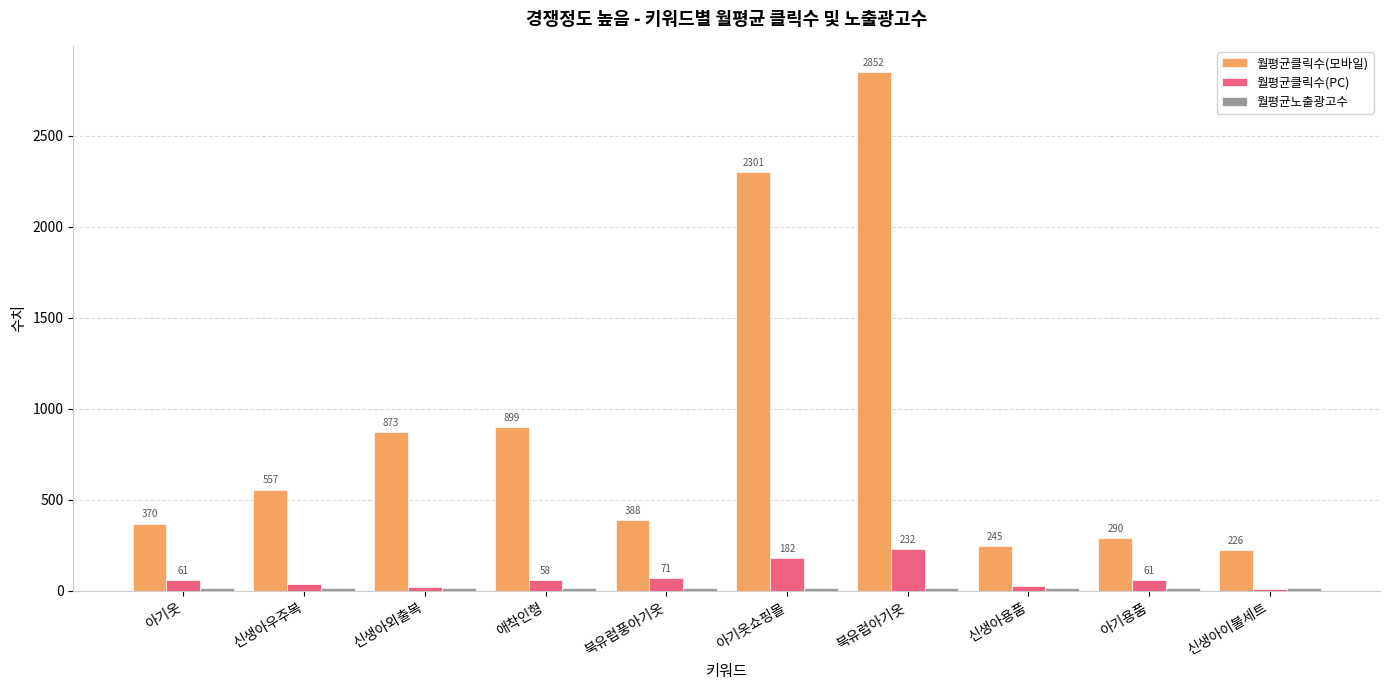

The value of 월평균클릭수(모바일) at 아기옷쇼핑몰 is 2301.4. True or false?

True